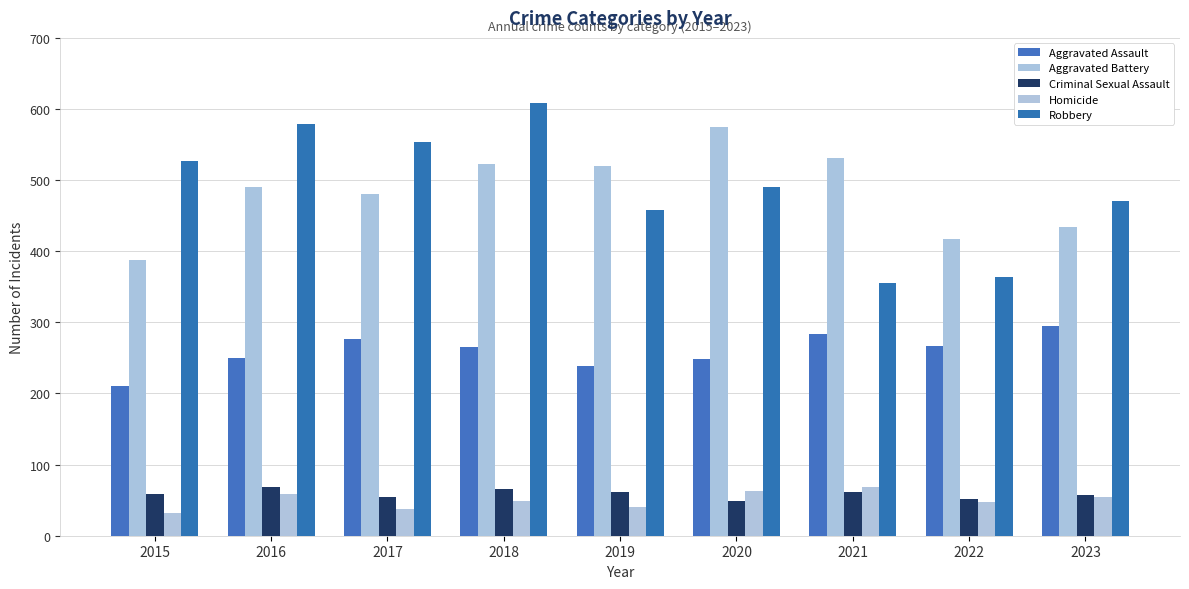

Reading left to right, extract all data points from this chart.

Aggravated Assault: 210	250	276	265	238	249	284	267	295
Aggravated Battery: 387	491	480	522	520	574	531	417	434
Criminal Sexual Assault: 58	69	55	65	61	49	62	52	57
Homicide: 32	59	37	49	40	63	69	47	54
Robbery: 527	579	553	608	458	491	356	364	470